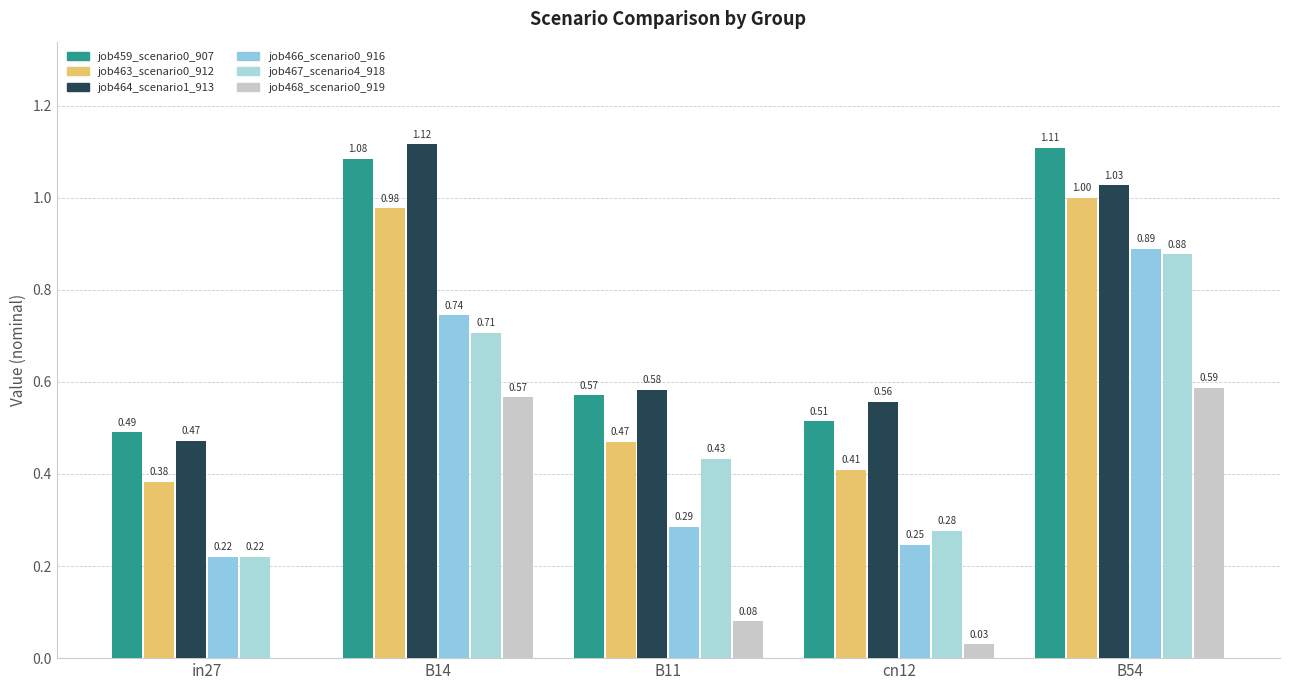

What is the total value across all series at B14?

5.2